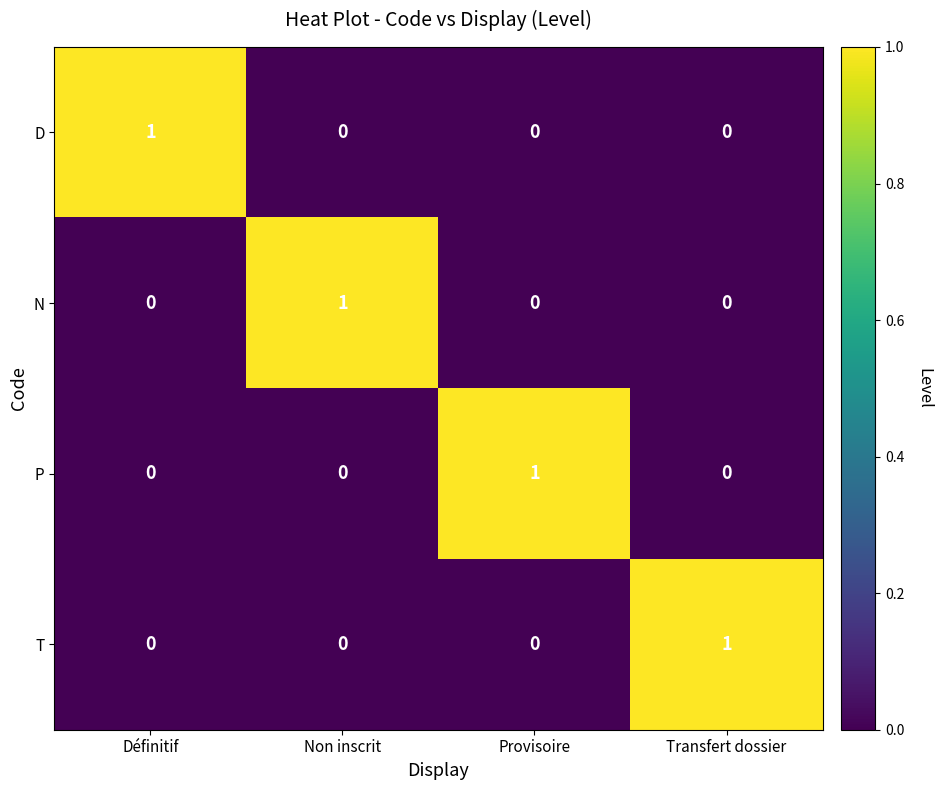

Is it true that N equals 0 at Provisoire?

True